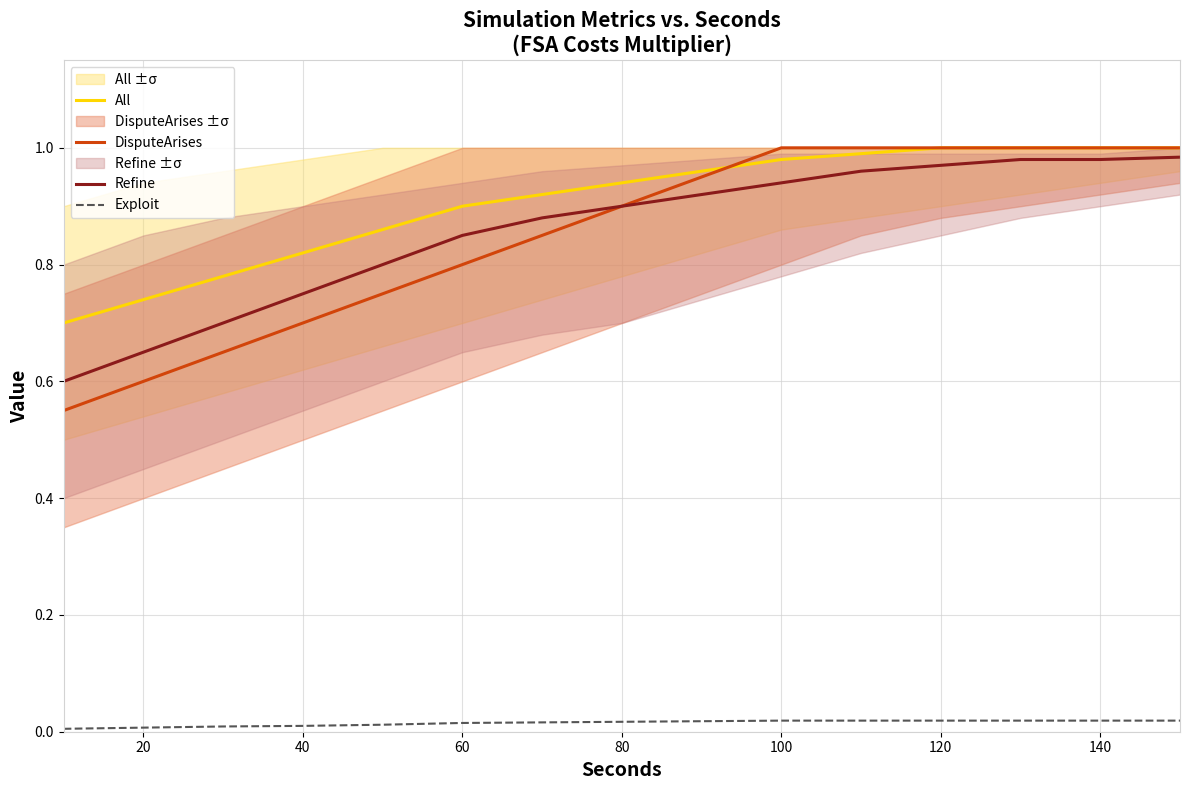

True or false: Refine and Exploit cross at least once.

False